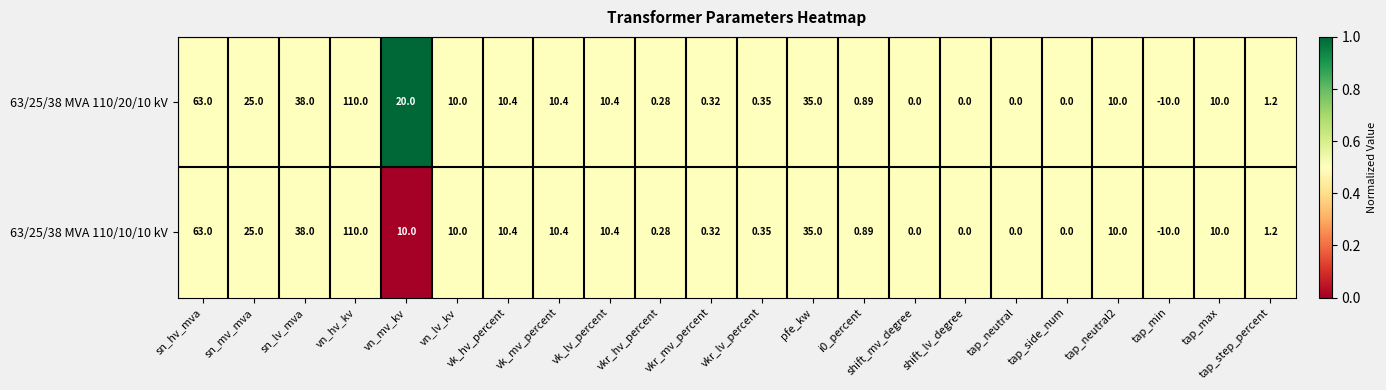

At which label does 63/25/38 MVA 110/20/10 kV first exceed 10?

sn_hv_mva